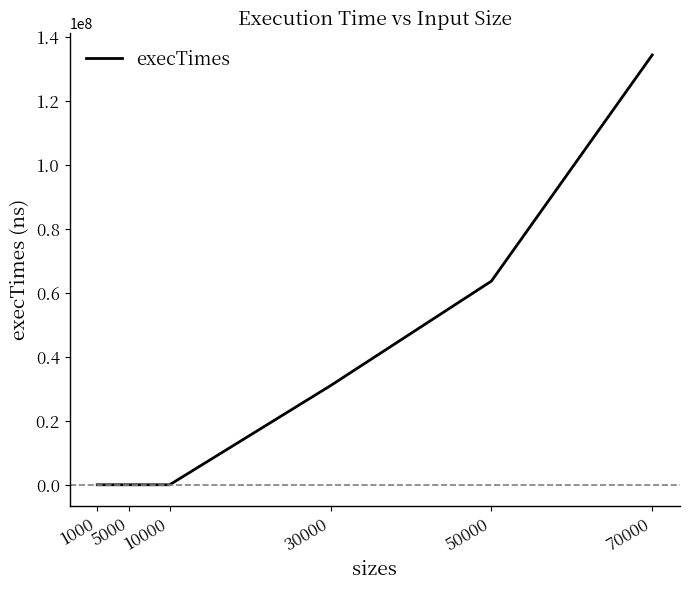

Reading left to right, extract all data points from this chart.

1000=0	5000=0	10000=0	30000=30986900	50000=63663200	70000=134375600